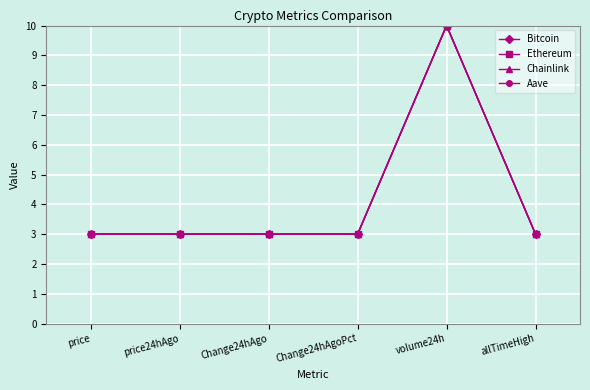

Does the chart have visible grid lines?

Yes